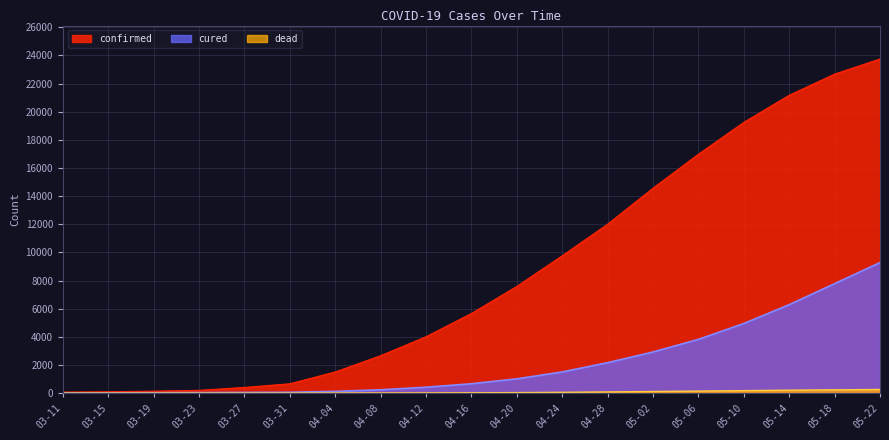

Reading right to left, list all the values displayed in this chart.

confirmed: 05-22=23749	05-18=22672	05-14=21170	05-10=19241	05-06=16975	05-02=14562	04-28=12004	04-24=9761	04-20=7581	04-16=5659	04-12=4006	04-08=2659	04-04=1505	03-31=664	03-27=405	03-23=198	03-19=140	03-15=98	03-11=74
cured: 05-22=9278	05-18=7780	05-14=6286	05-10=4948	05-06=3819	05-02=2924	04-28=2163	04-24=1505	04-20=1014	04-16=668	04-12=418	04-08=239	04-04=125	03-31=61	03-27=52	03-23=41	03-19=31	03-15=23	03-11=17
dead: 05-22=261	05-18=233	05-14=210	05-10=177	05-06=147	05-02=116	04-28=86	04-24=57	04-20=37	04-16=24	04-12=16	04-08=12	04-04=10	03-31=6	03-27=2	03-23=2	03-19=2	03-15=0	03-11=0